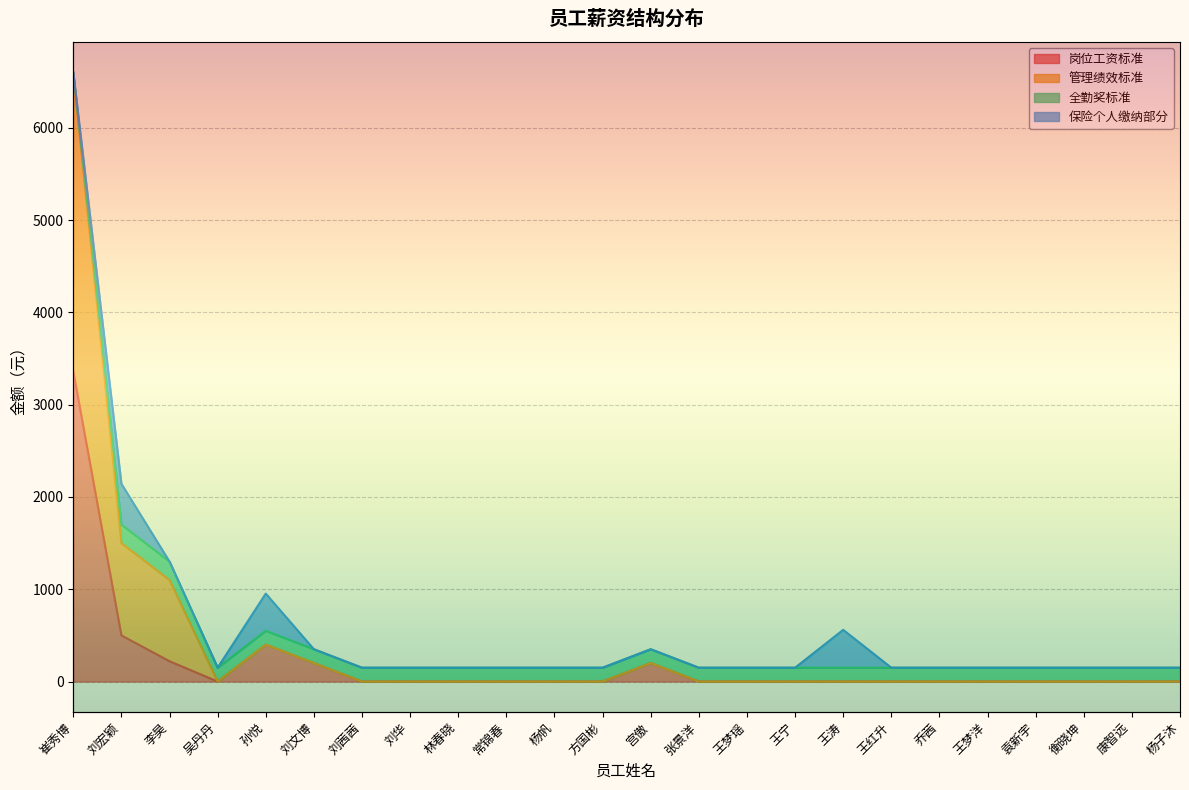

Which label corresponds to the smallest value in the chart?

吴丹丹